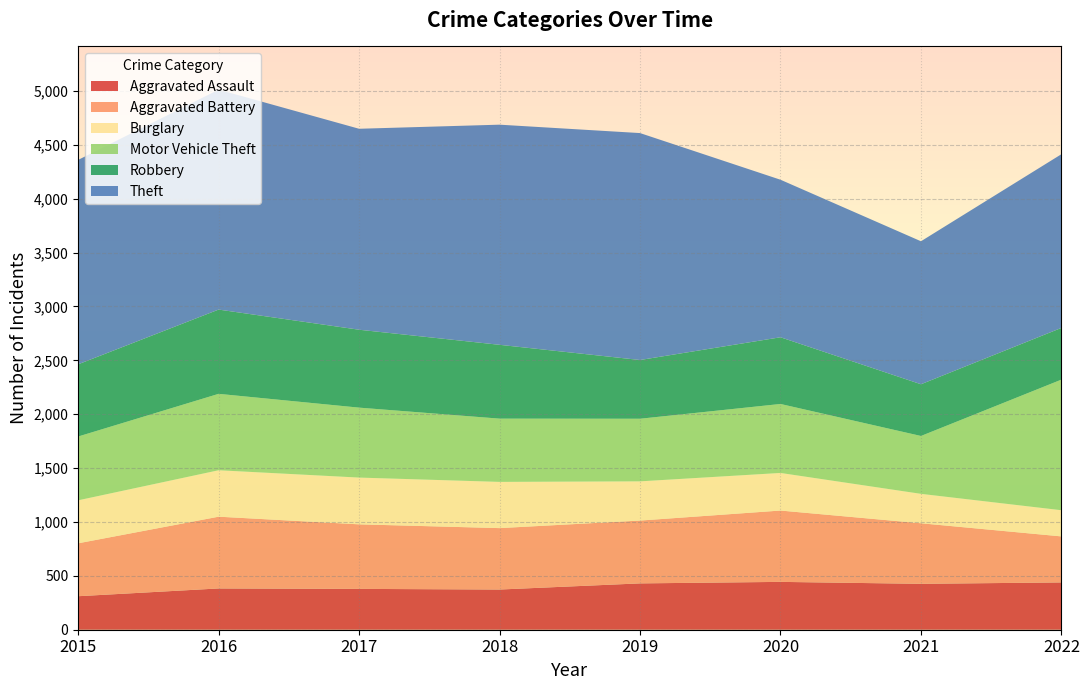

Reading left to right, list all the values displayed in this chart.

Aggravated Assault: 311	383	379	373	430	444	426	439
Aggravated Battery: 491	666	599	570	583	662	562	427
Burglary: 399	431	434	429	364	349	273	243
Motor Vehicle Theft: 592	709	649	587	581	640	537	1212
Robbery: 670	782	723	685	545	619	480	480
Theft: 1897	2041	1865	2043	2106	1462	1327	1612